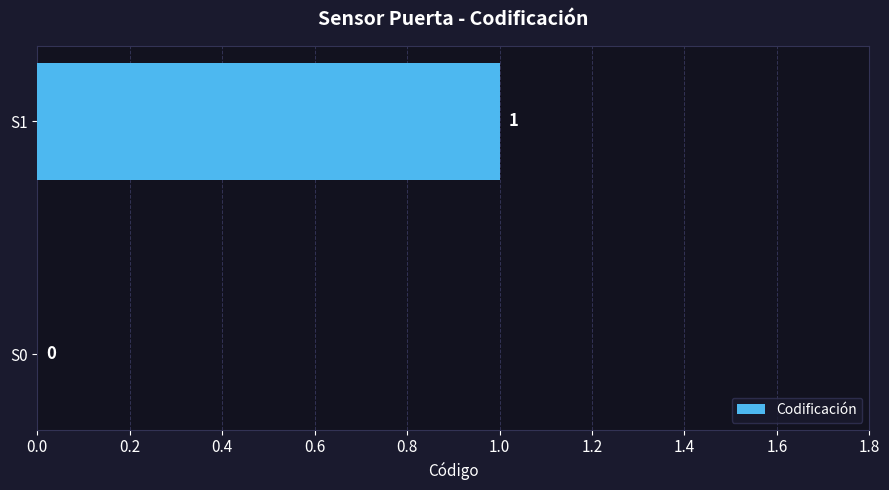

What is the sum of all values?

1